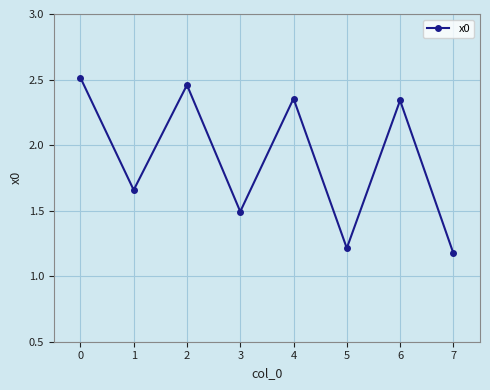

What is the value of the 6th point from the left?

1.2